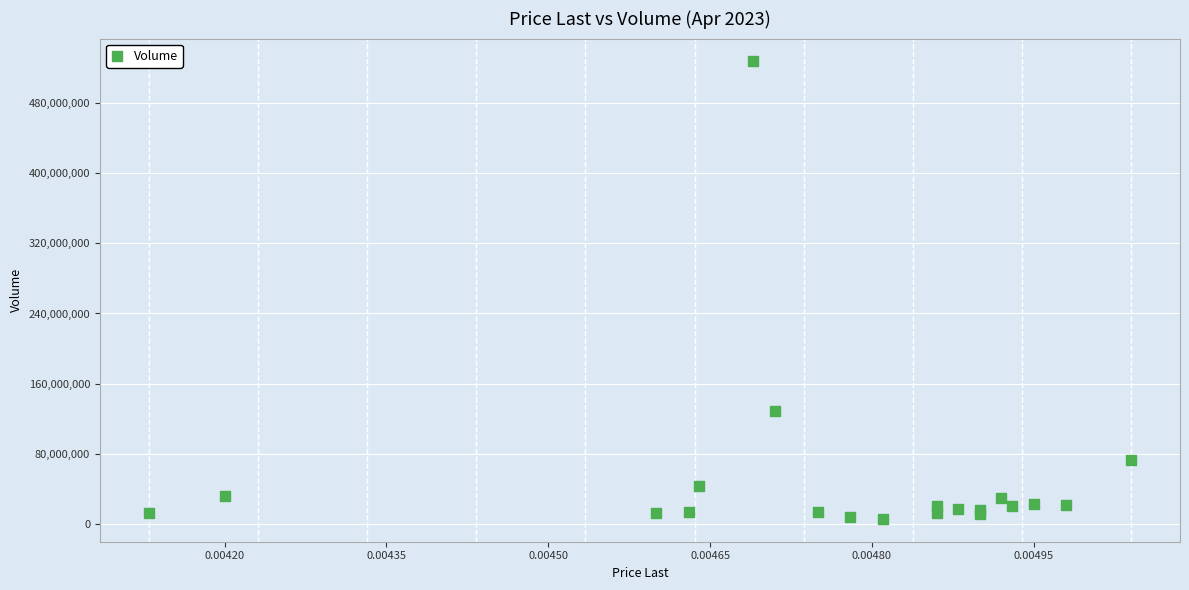

What Y value in the scatter plot is closest to 266598525?

128409790